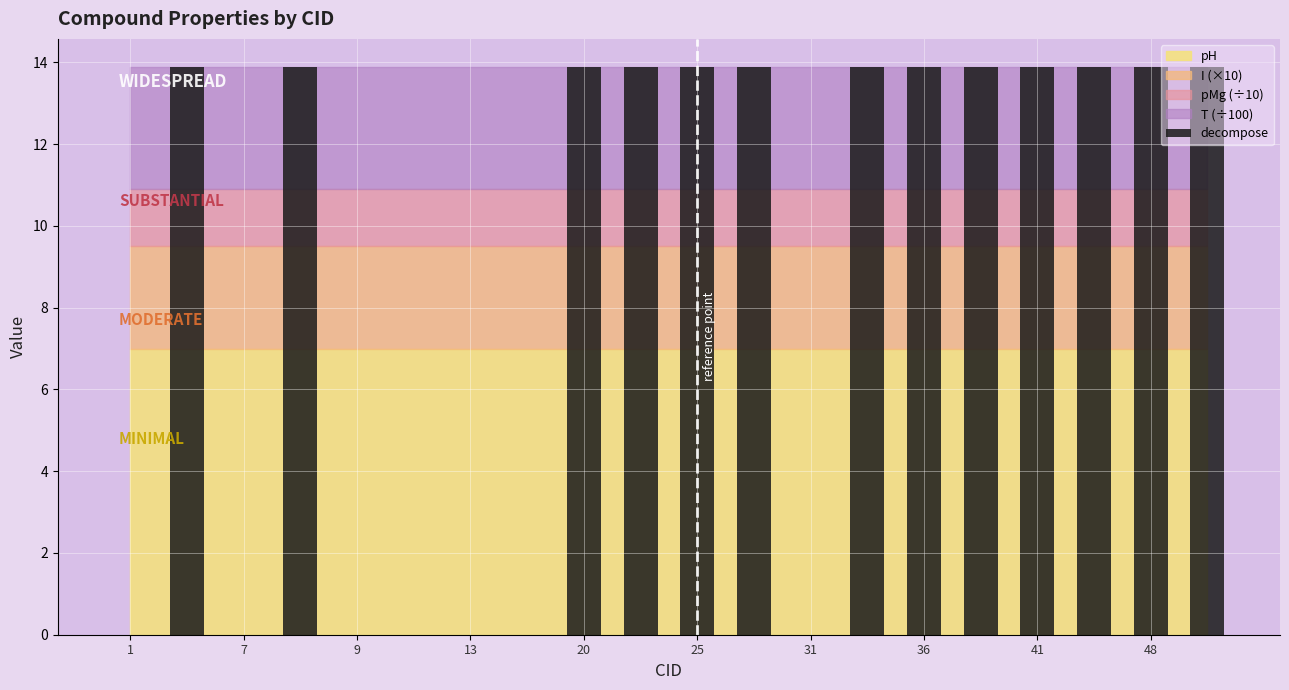

What is the greatest value displayed?

13.9